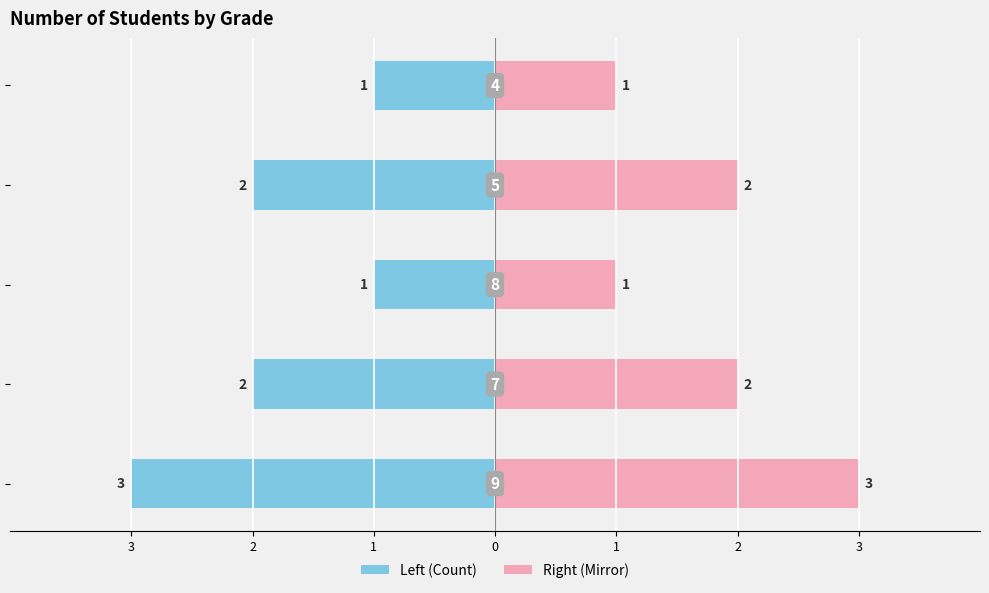

What is the greatest value displayed?

3